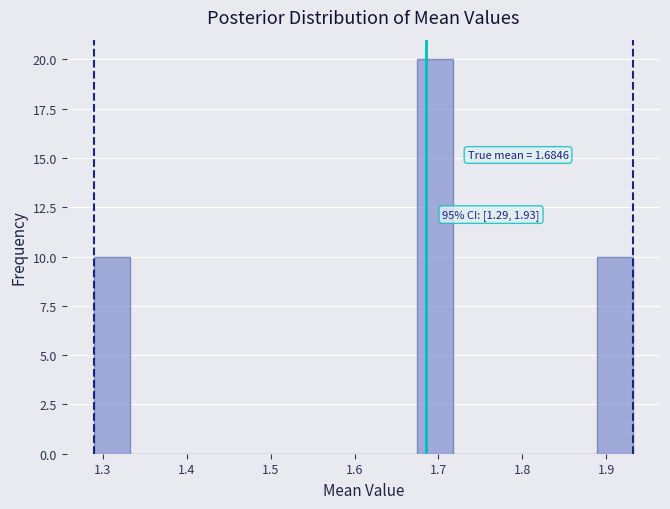

Which range on the x-axis has the tallest bar?

1.67 to 1.72